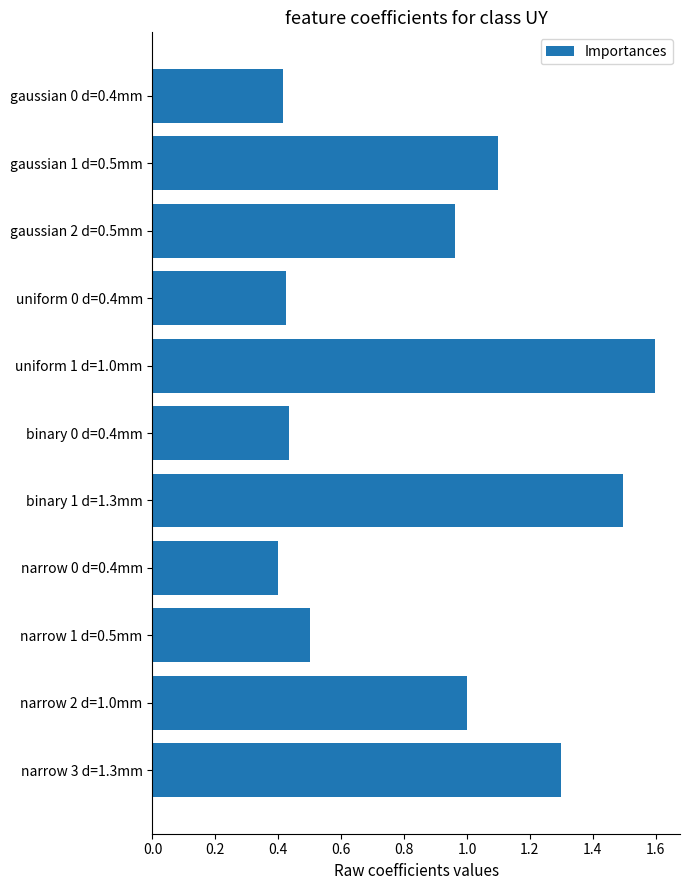

Is it true that the value at uniform 1 d=1.0mm is 1.6?

True